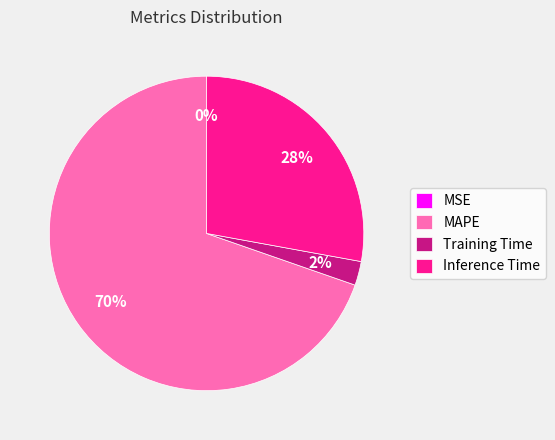

Does any single category account for the majority?

Yes